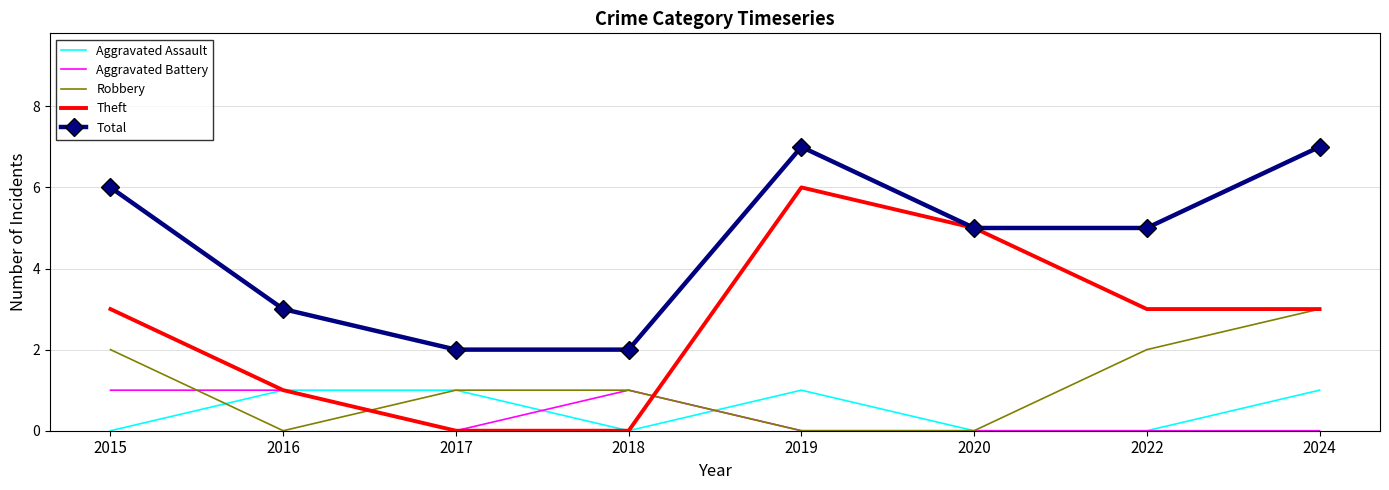

True or false: Total and Aggravated Battery cross at least once.

False